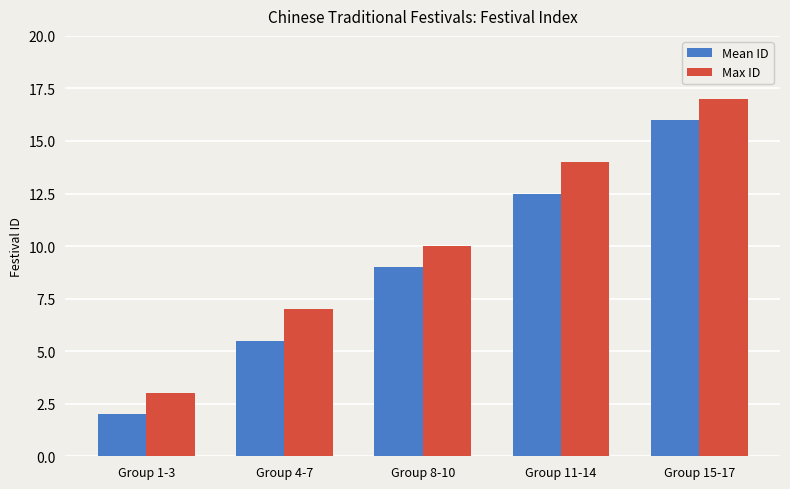

What is the difference between the highest and lowest values at Group 15-17?

1.0